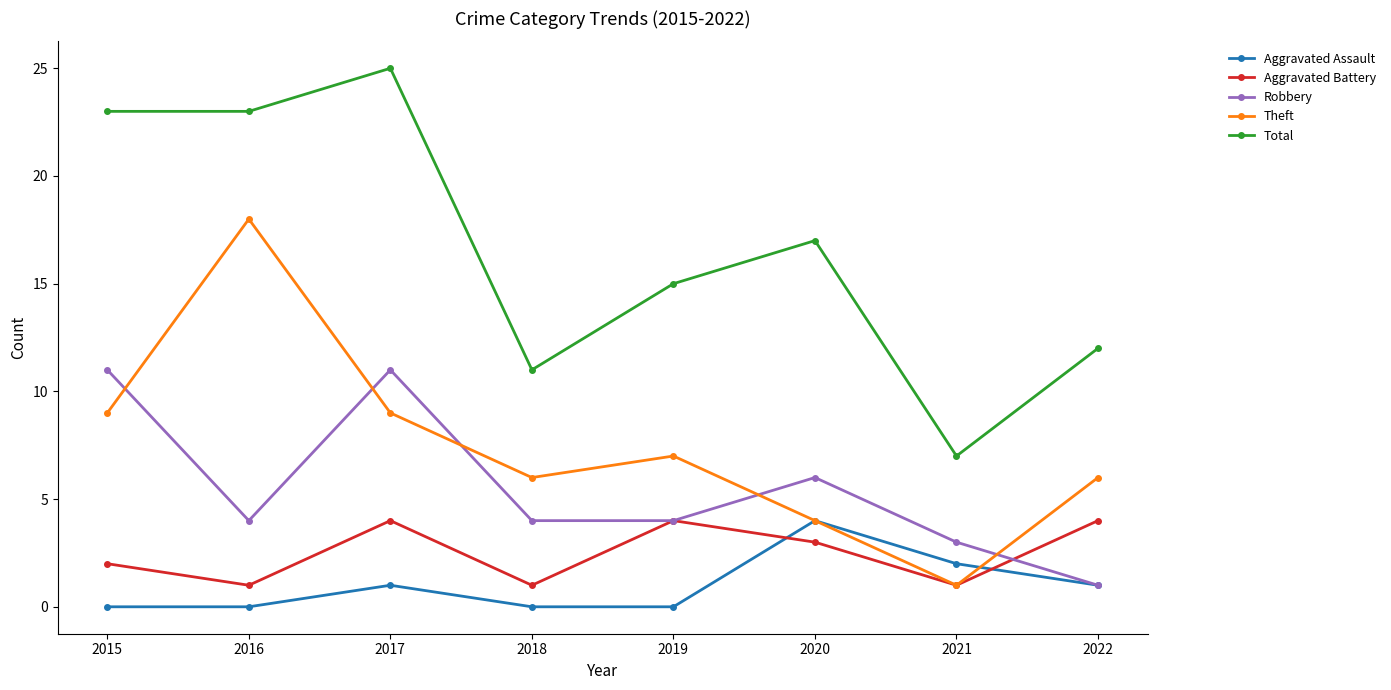

Is the value of Aggravated Assault at 2015 greater than the value of Robbery at 2019?

No